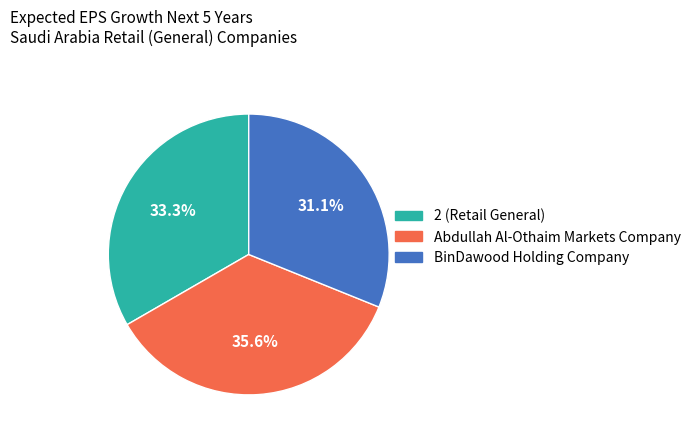

What is the total percentage of Abdullah Al-Othaim Markets Company and 2 (Retail General)?

68.9%